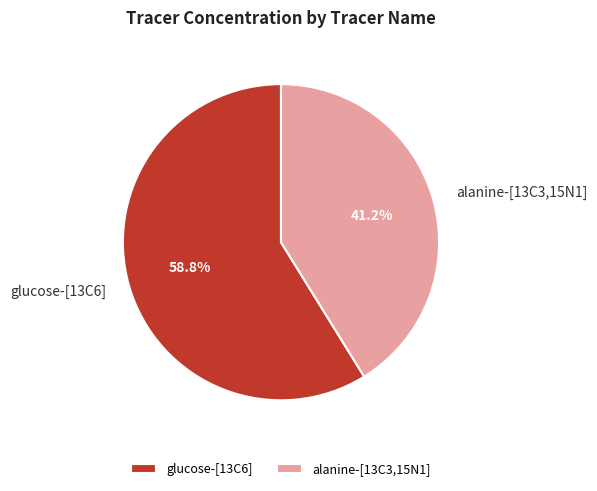

To the nearest percent, what portion does glucose-[13C6] represent?

59%